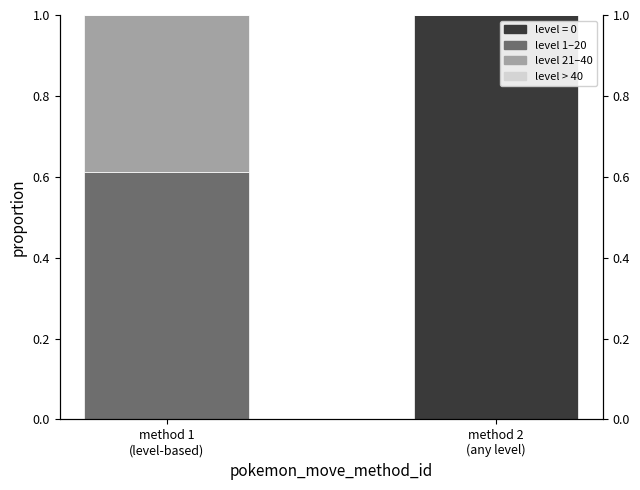

How many series are shown in this chart?

4